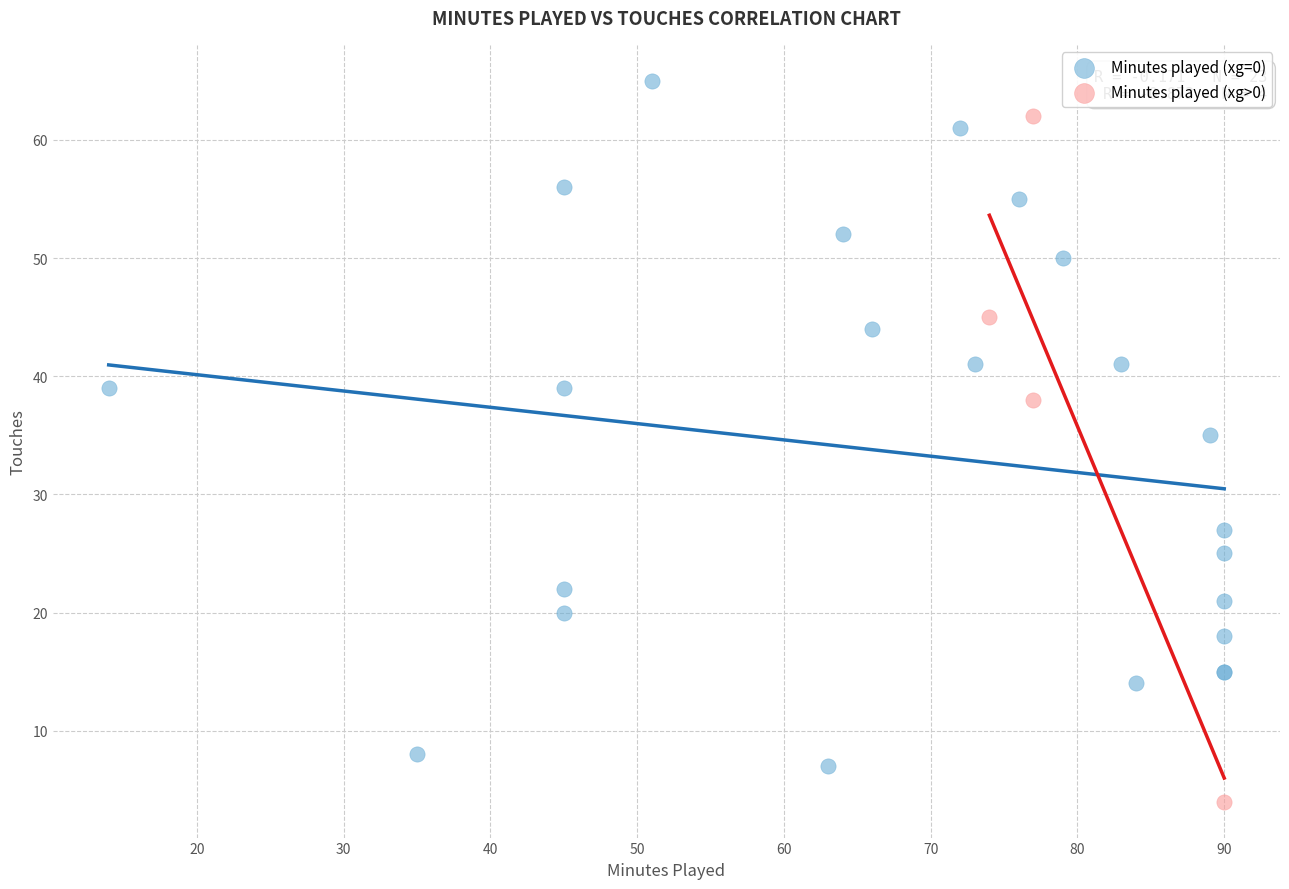

What are all the series names shown in the legend?

Minutes played (xg=0), Minutes played (xg>0)